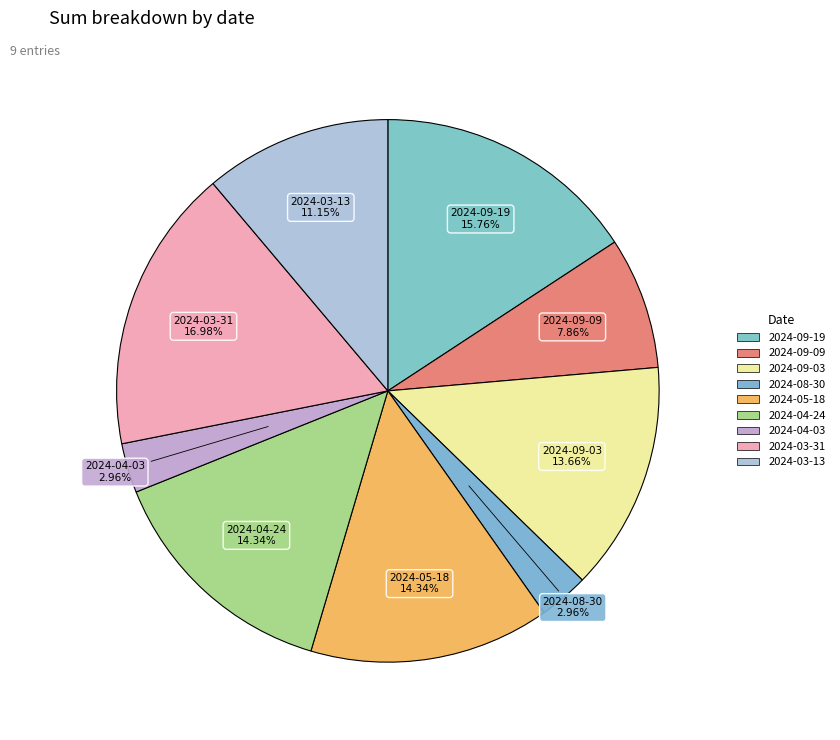

Does any single category account for the majority?

No